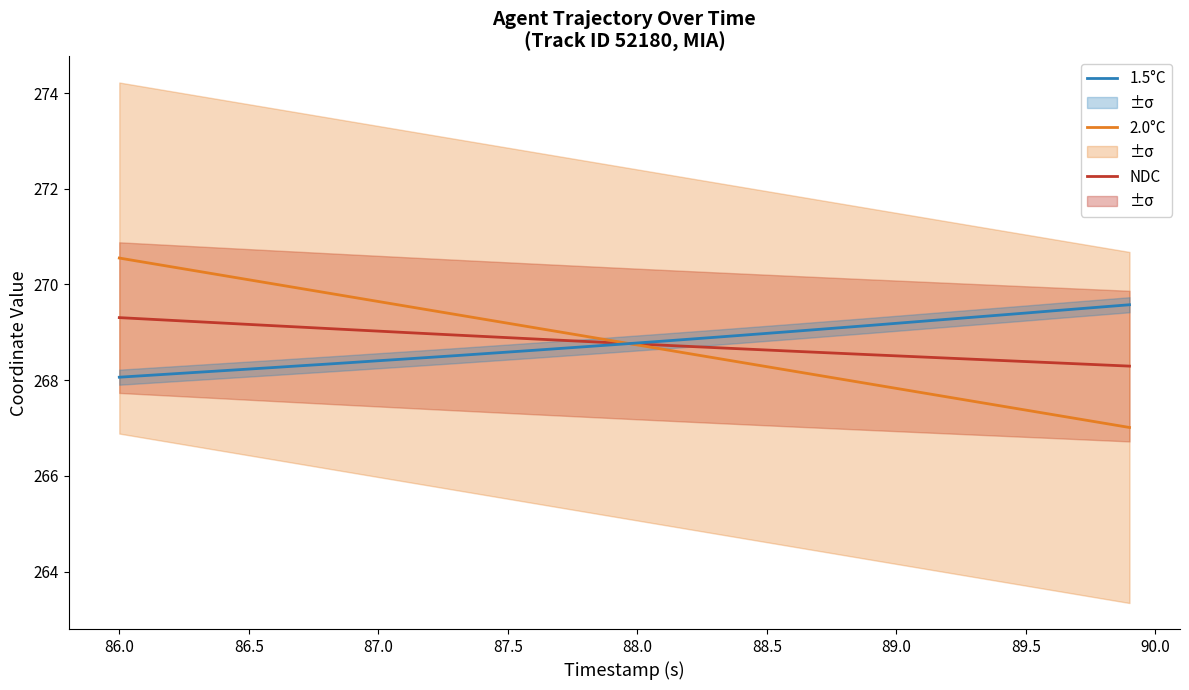

How many times do 1.5°C and NDC cross each other?

1